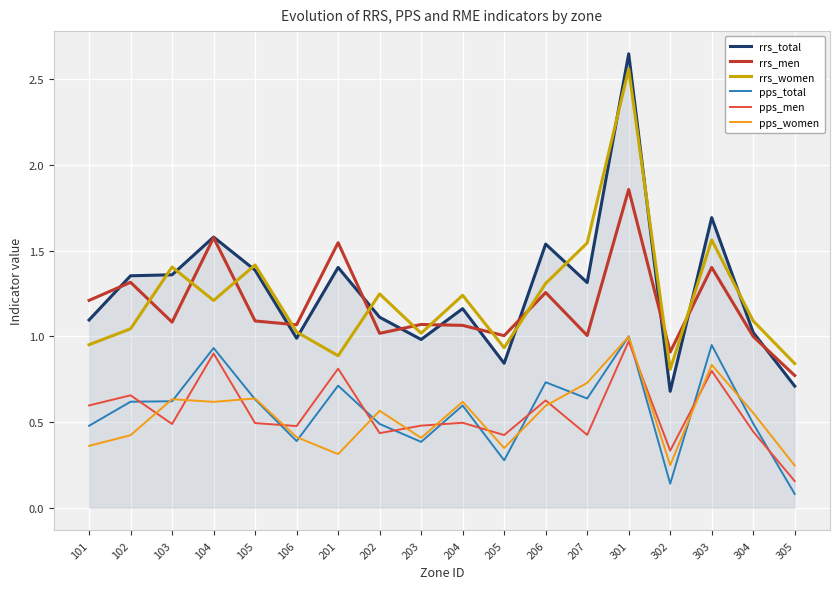

What is the sum of all rrs_men values?

21.2